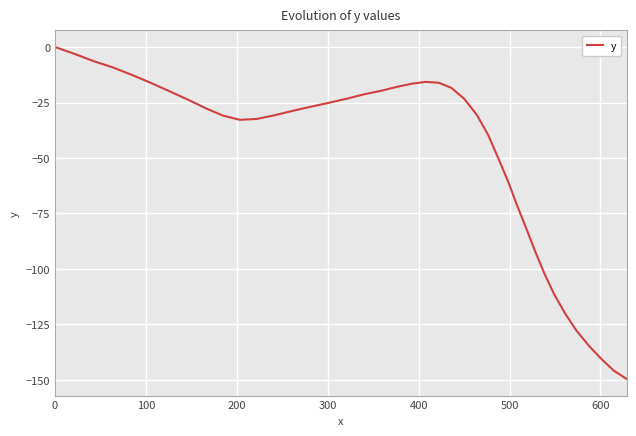

How many points are higher than both their immediate neighbors (excluding endpoints)?

1